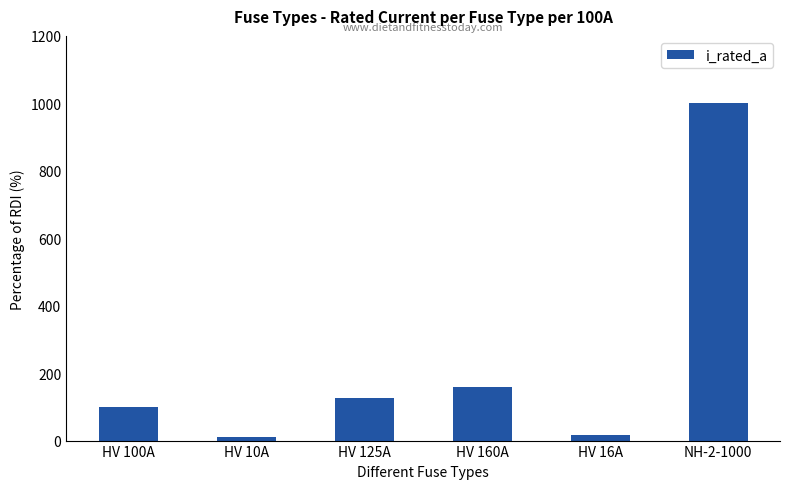

What is the label of the 5th bar from the left?

HV 16A